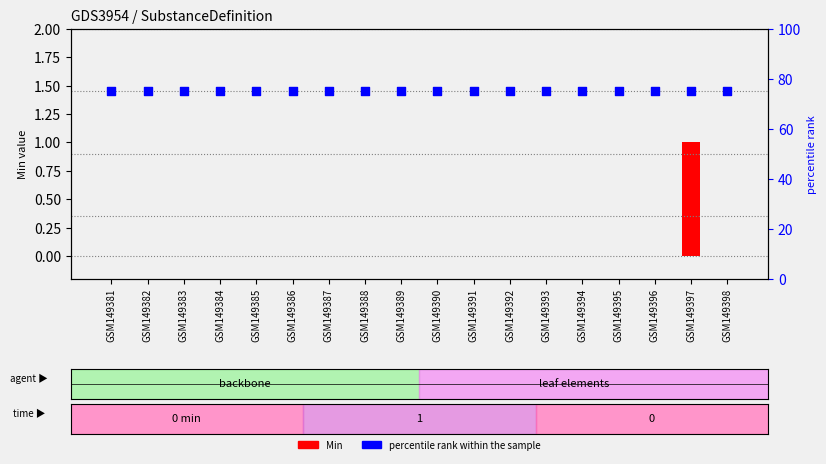

What are all the series names shown in the legend?

Min, percentile rank within the sample